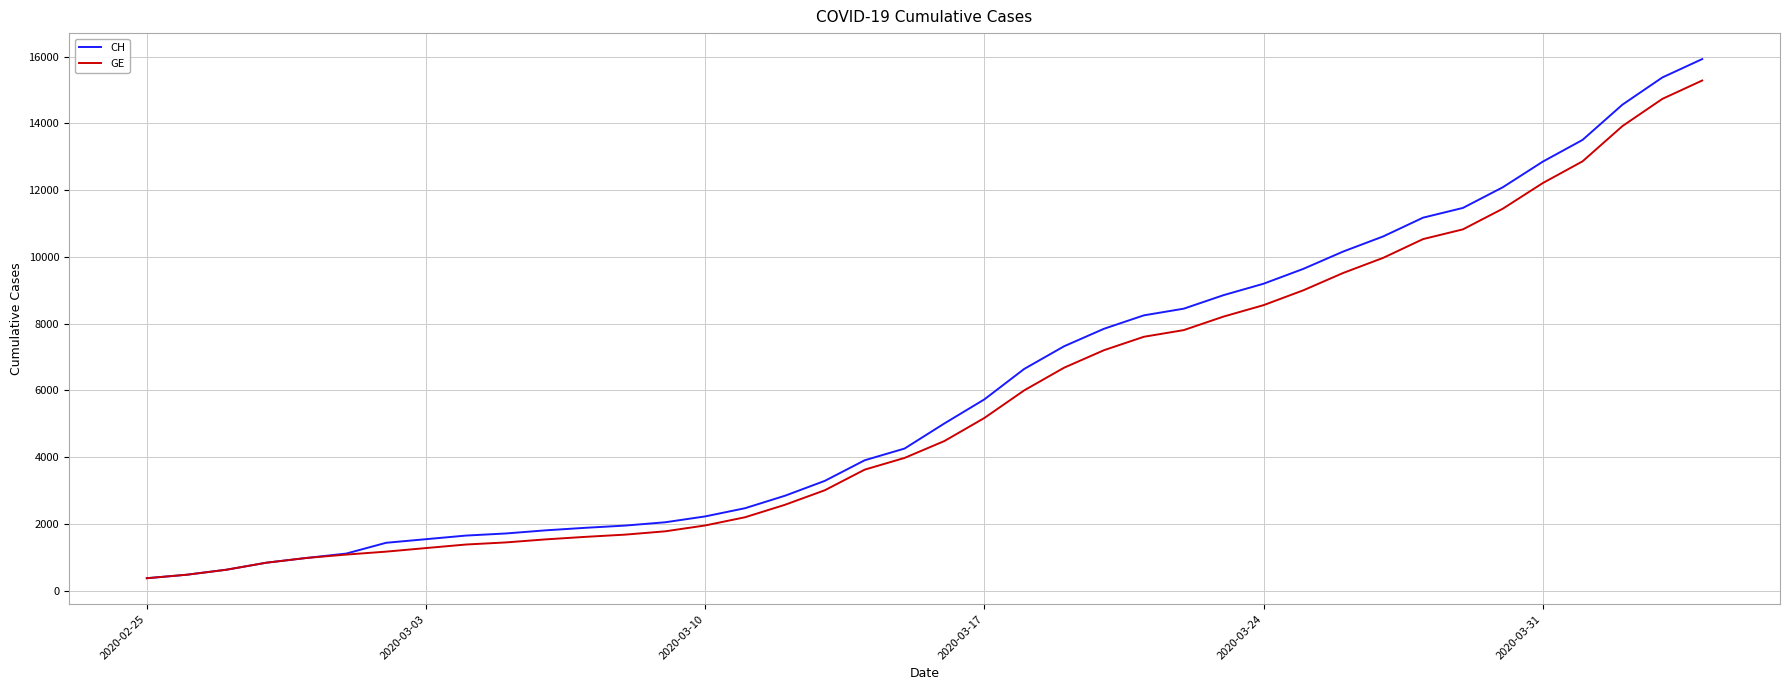

How many lines are shown in the chart?

2